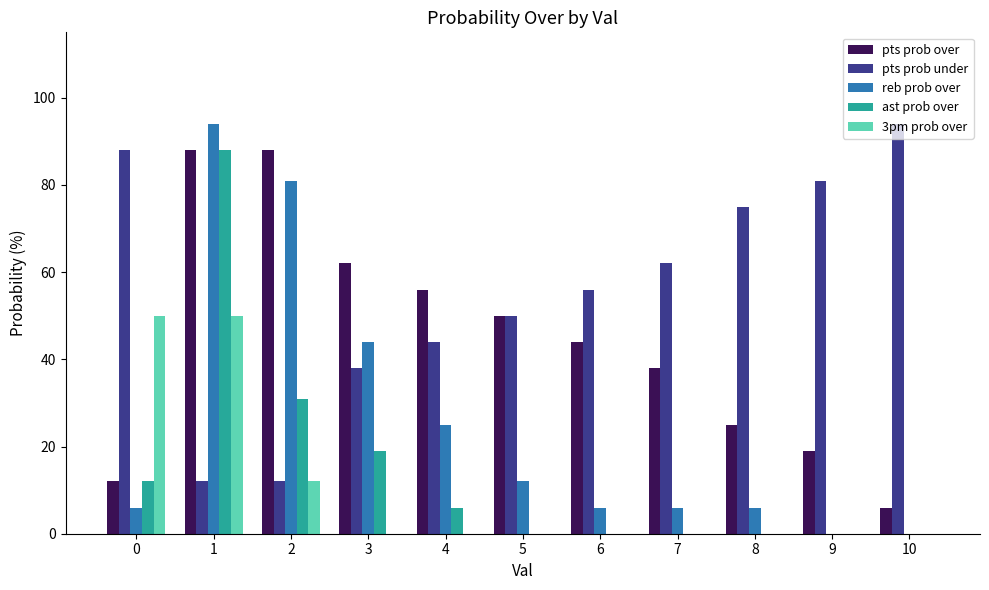

Which series changed the most between 0 and 8?

3pm prob over